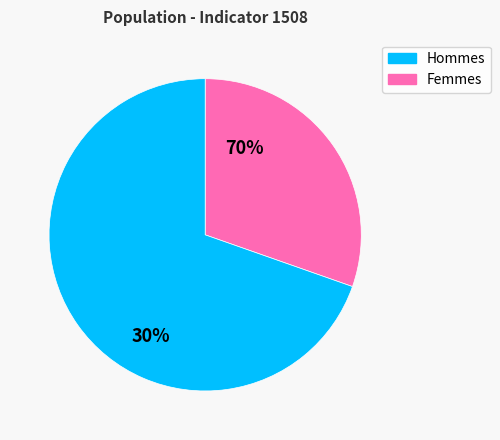

What percentage is NOT represented by Other?

100.0%